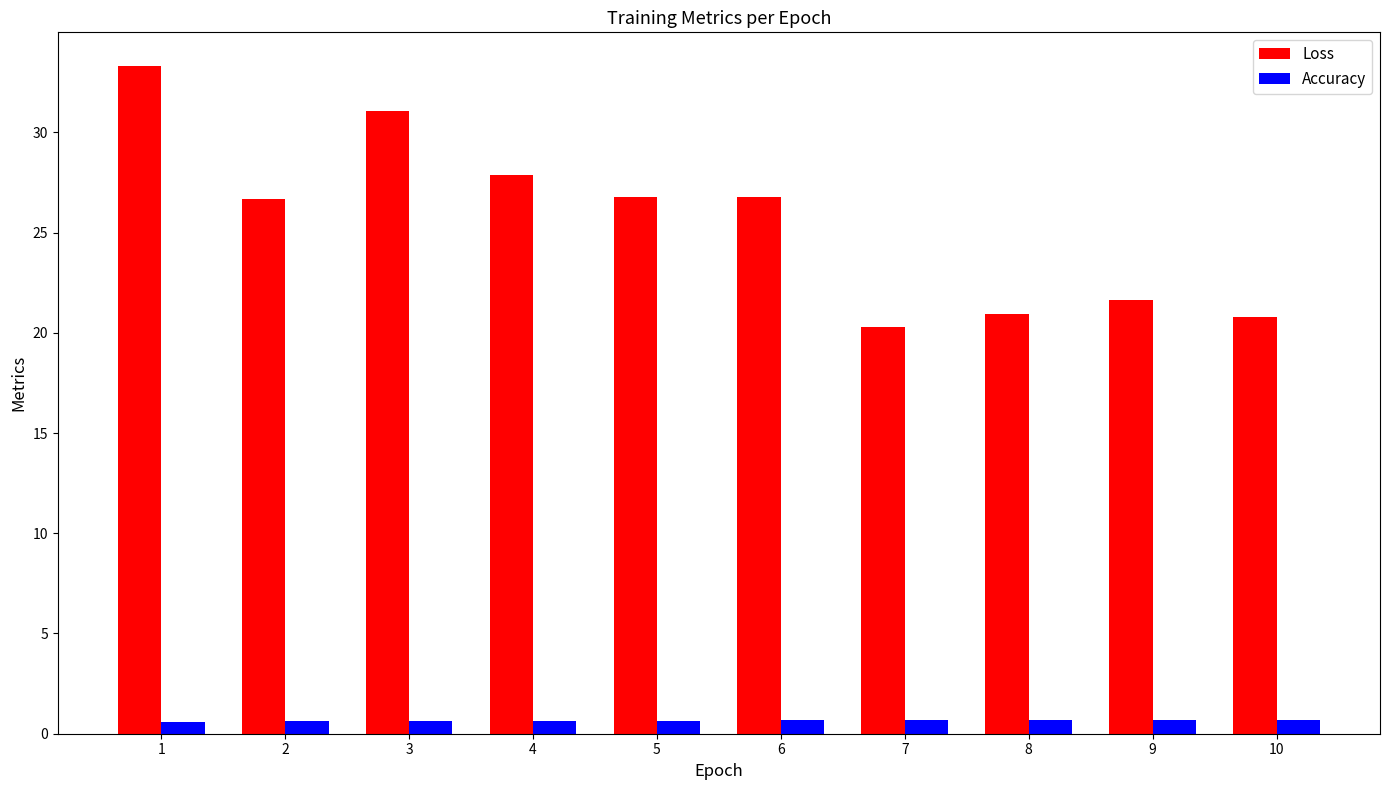

What is the sum of all Accuracy values?

6.6